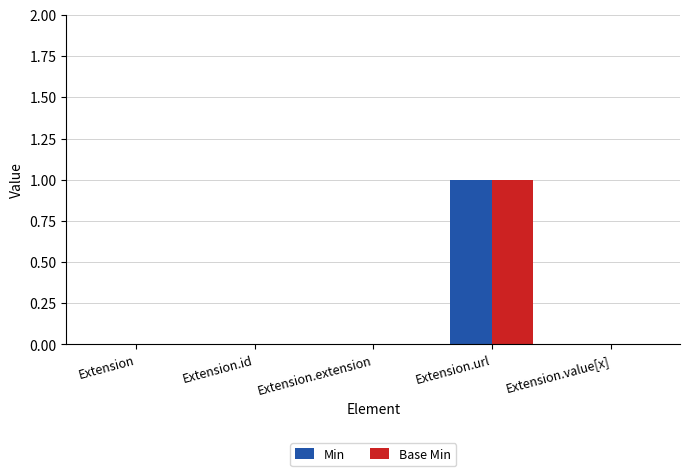

What is the sum of all Base Min values?

1